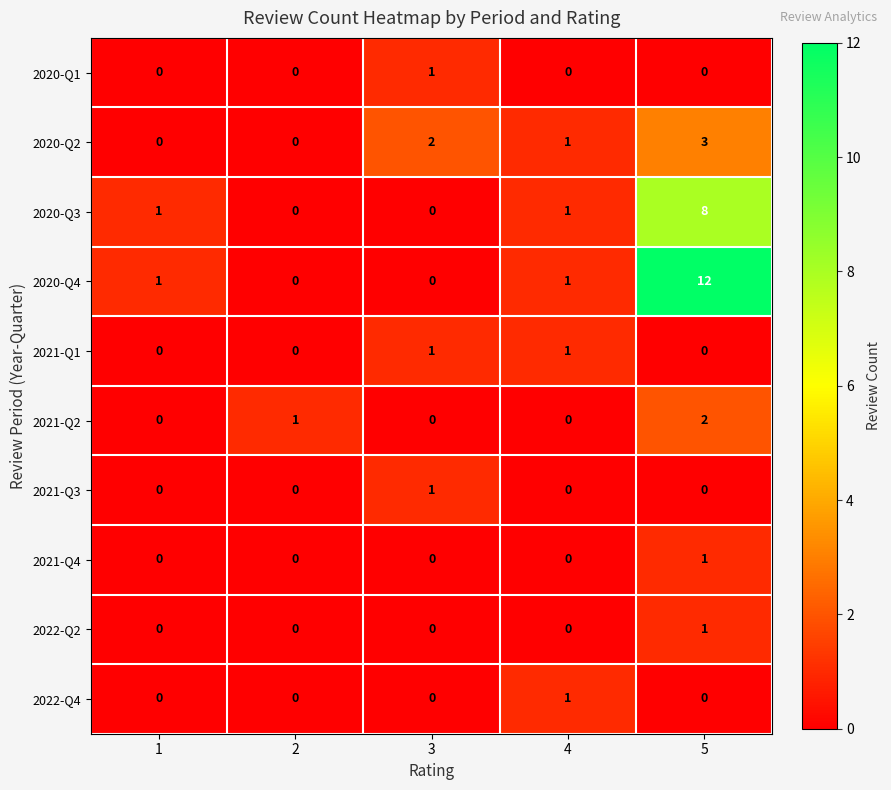

Which series has the largest total across all categories?

2020-Q4